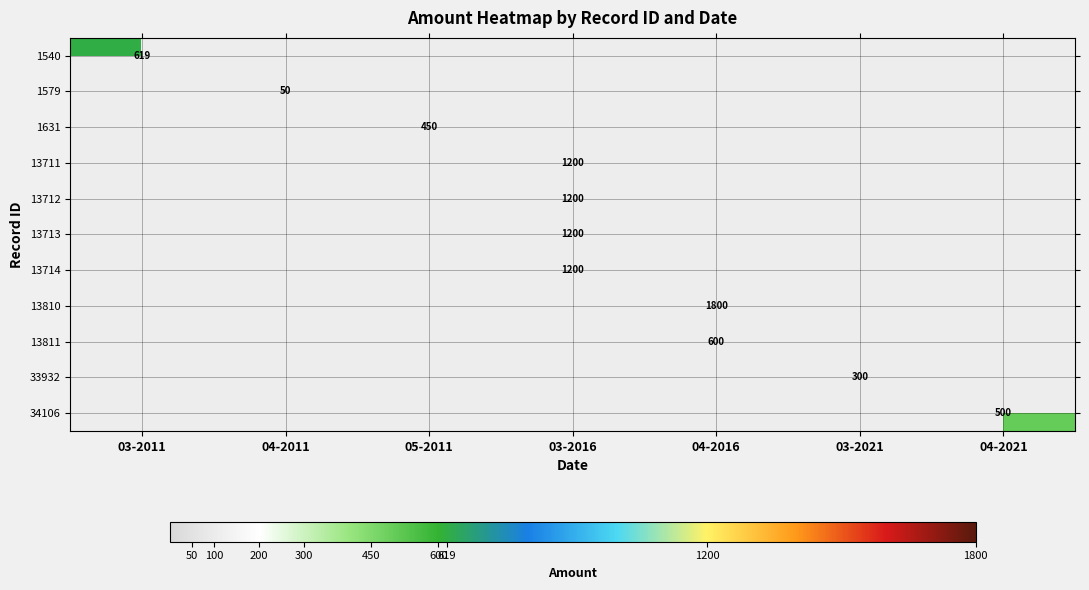

True or false: 34106 has a value of 500 at 04-2021.

True